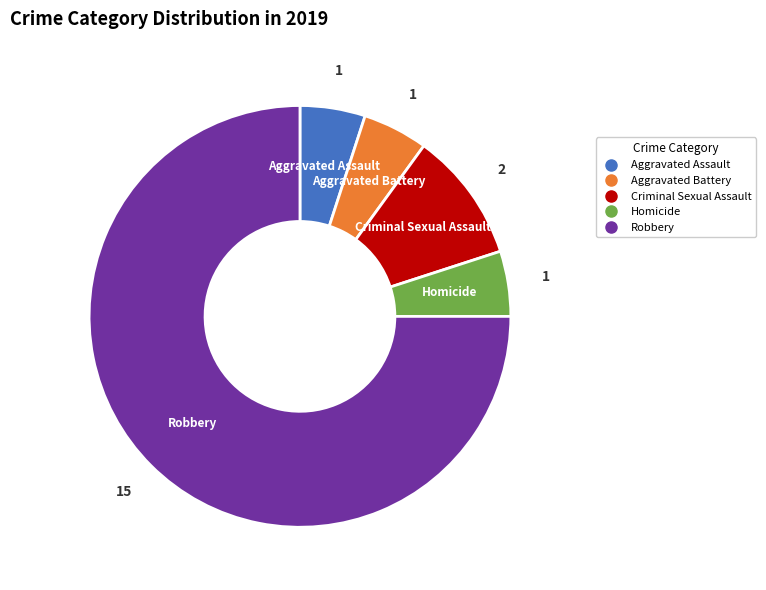

Is the sum of Homicide and Aggravated Assault greater than half?

No